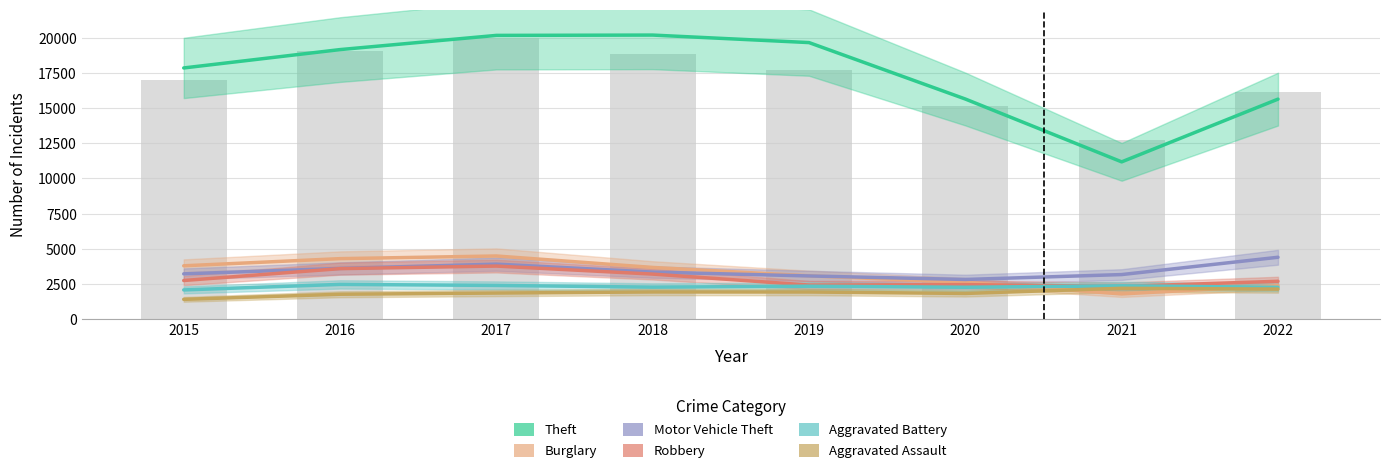

Which category has the highest value across all series?

2018